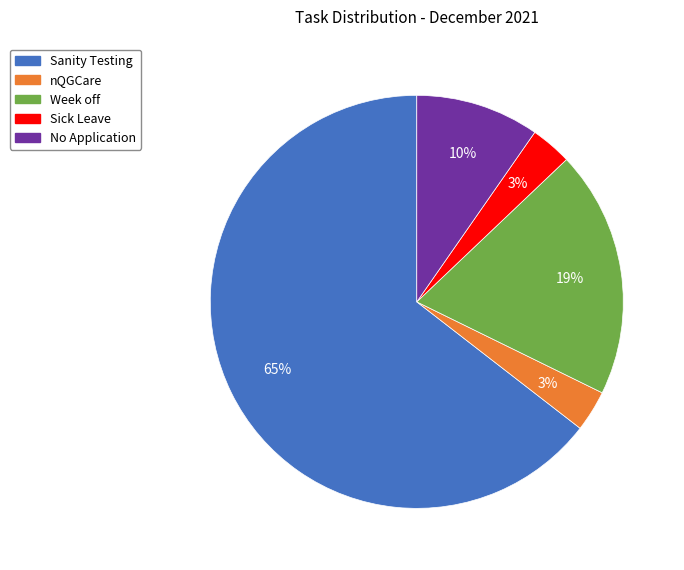

Is there any slice that represents more than half of the pie?

Yes